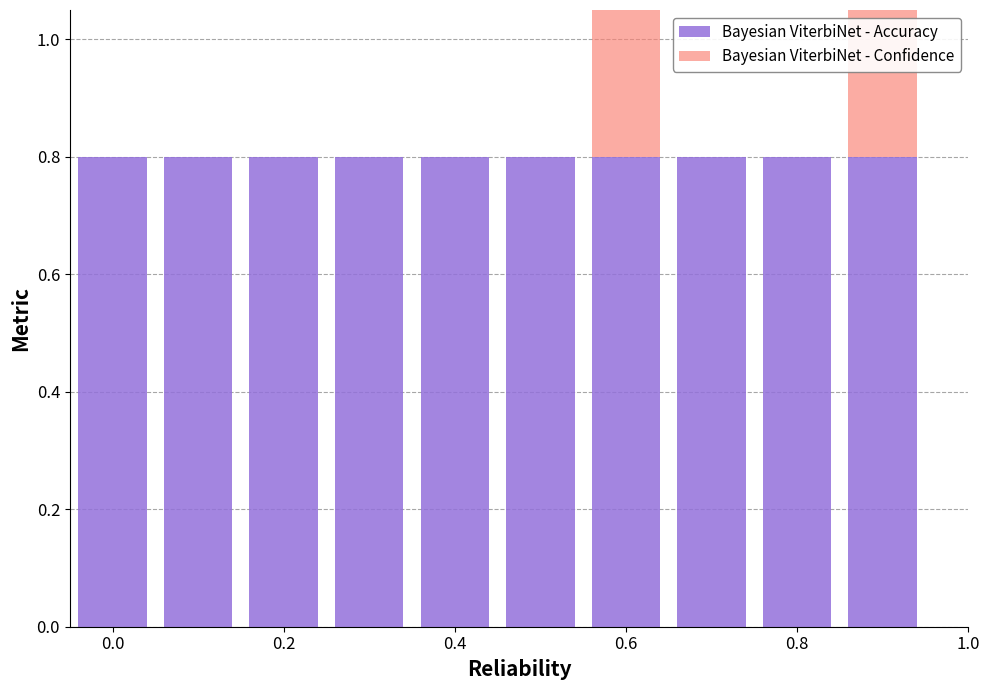

Count the number of categories in the chart.

10